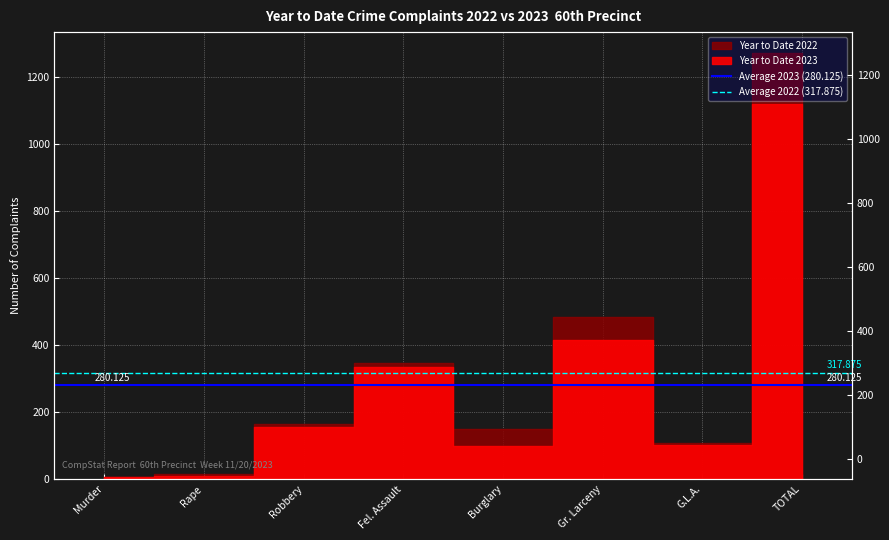

True or false: Average 2022 (317.875) has a value of 317.9 at Murder.

True